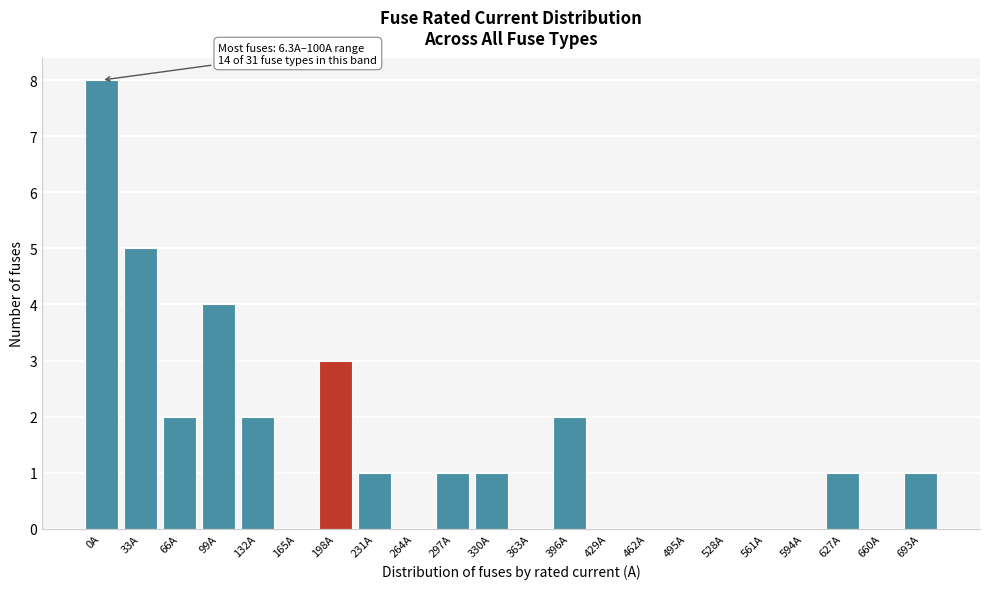

Reading left to right, what are all the values shown in this chart?

0A=8	33A=5	66A=2	99A=4	132A=2	165A=0	198A=3	231A=1	264A=0	297A=1	330A=1	363A=0	396A=2	429A=0	462A=0	495A=0	528A=0	561A=0	594A=0	627A=1	660A=0	693A=1